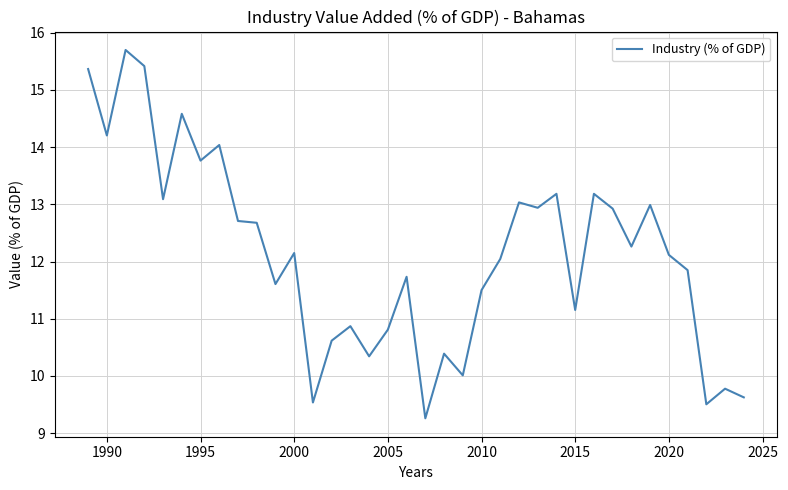

What is the smallest value displayed?

9.3